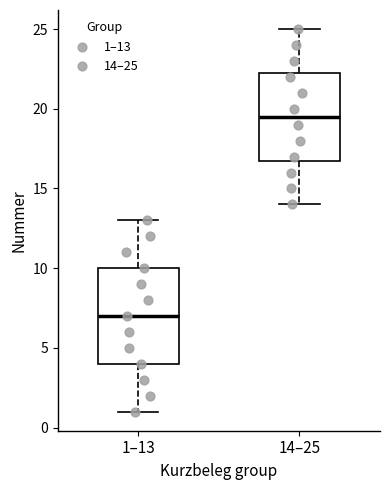

Where is the upper edge of the box for 1–13 on the y-axis? The values are not printed on the chart, so give them approximately, as read against the axis.

10.0